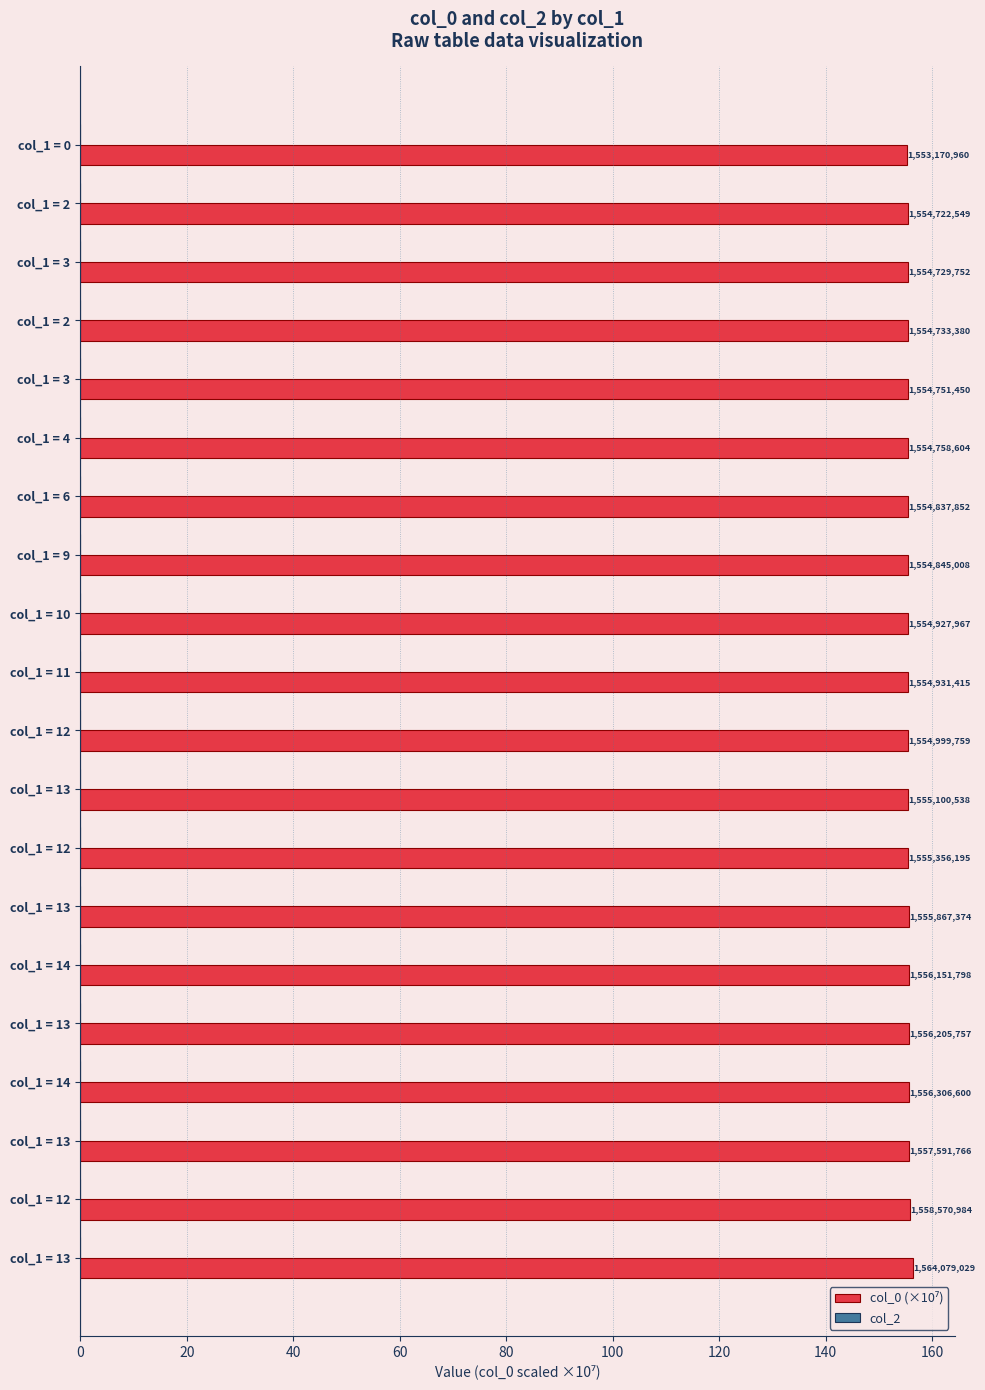

How many bars are there in total?

20